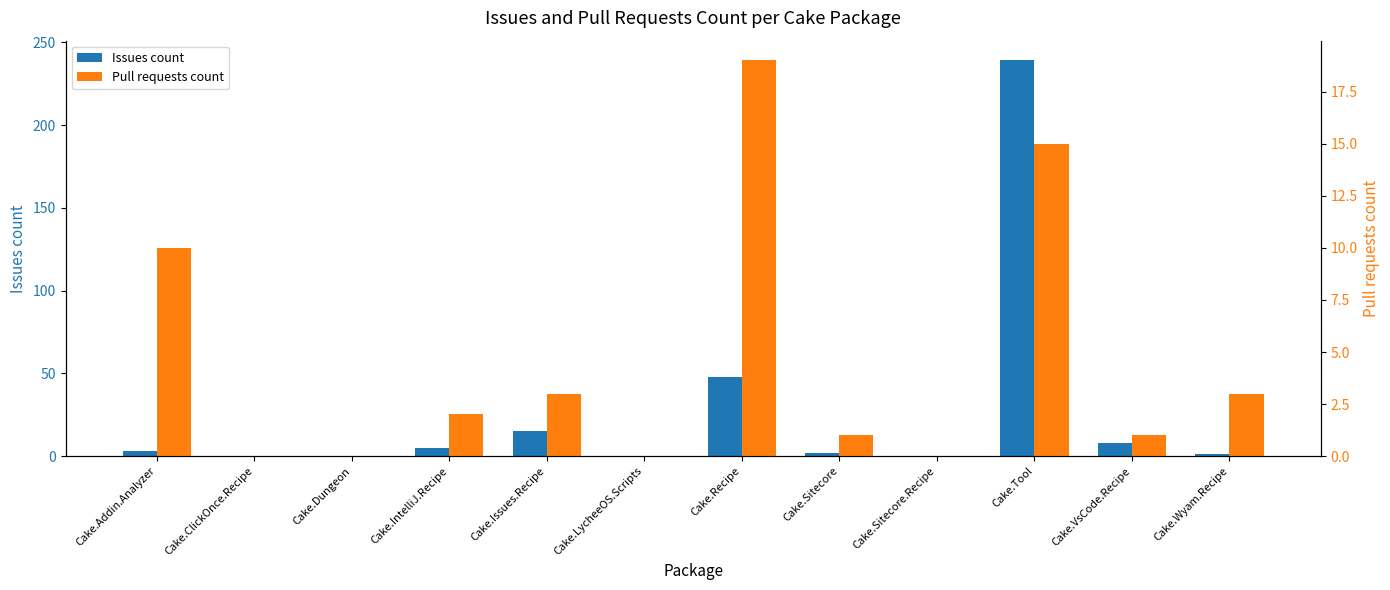

What is the difference between the maximum and second lowest values in the Pull requests count series?

19